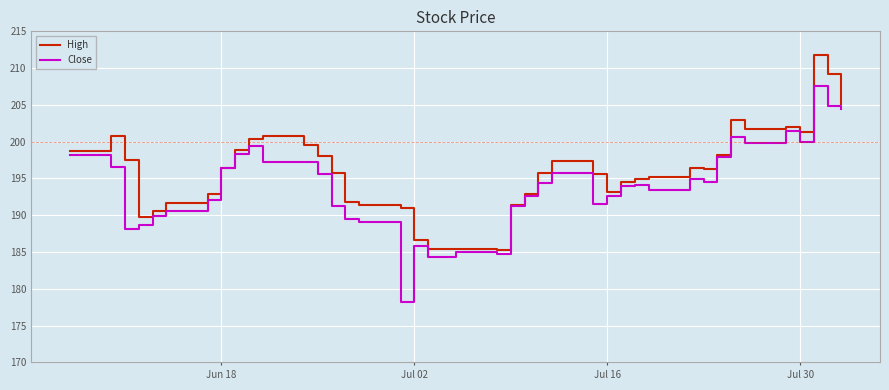

Rank the series by their average value, from lowest to highest.

Close, High